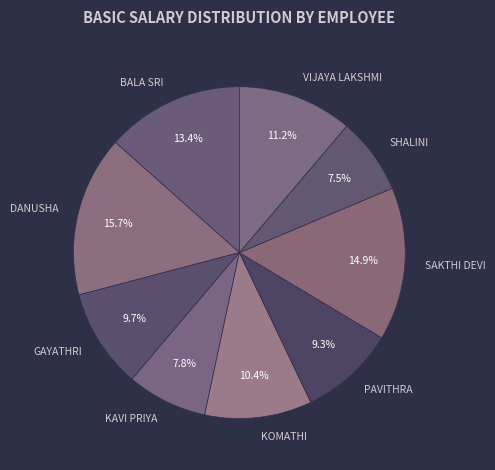

Does DANUSHA account for over 50% of the chart?

No